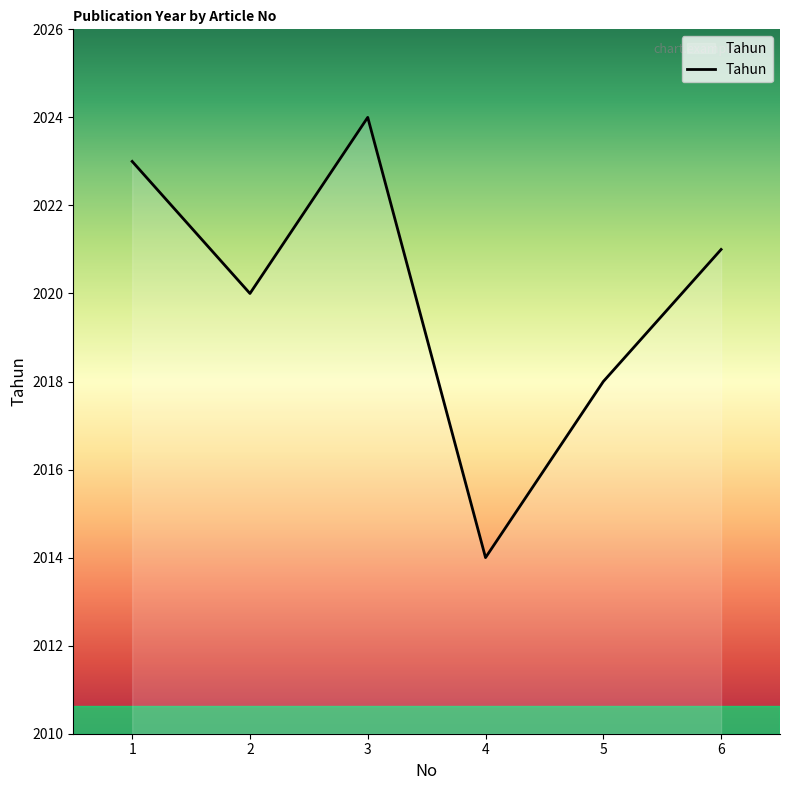

How many lines are shown in the chart?

1